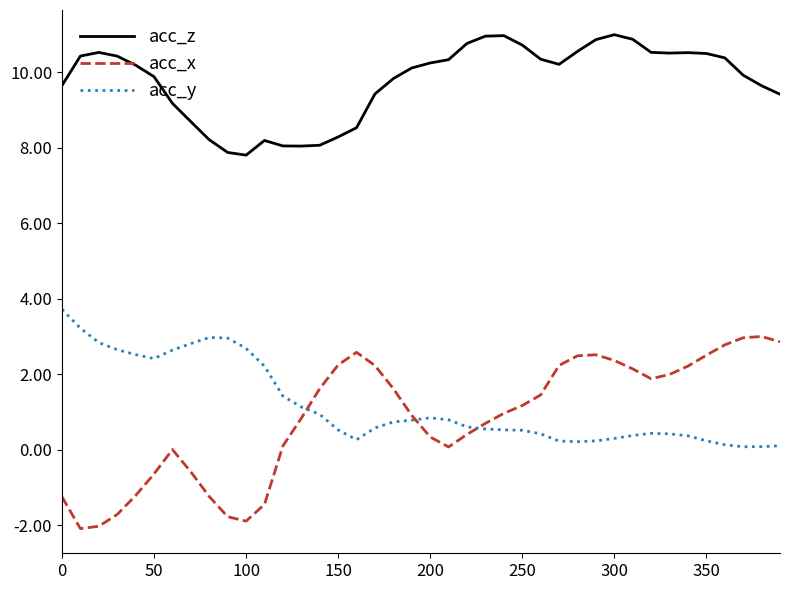

True or false: acc_z and acc_x intersect in this chart.

False